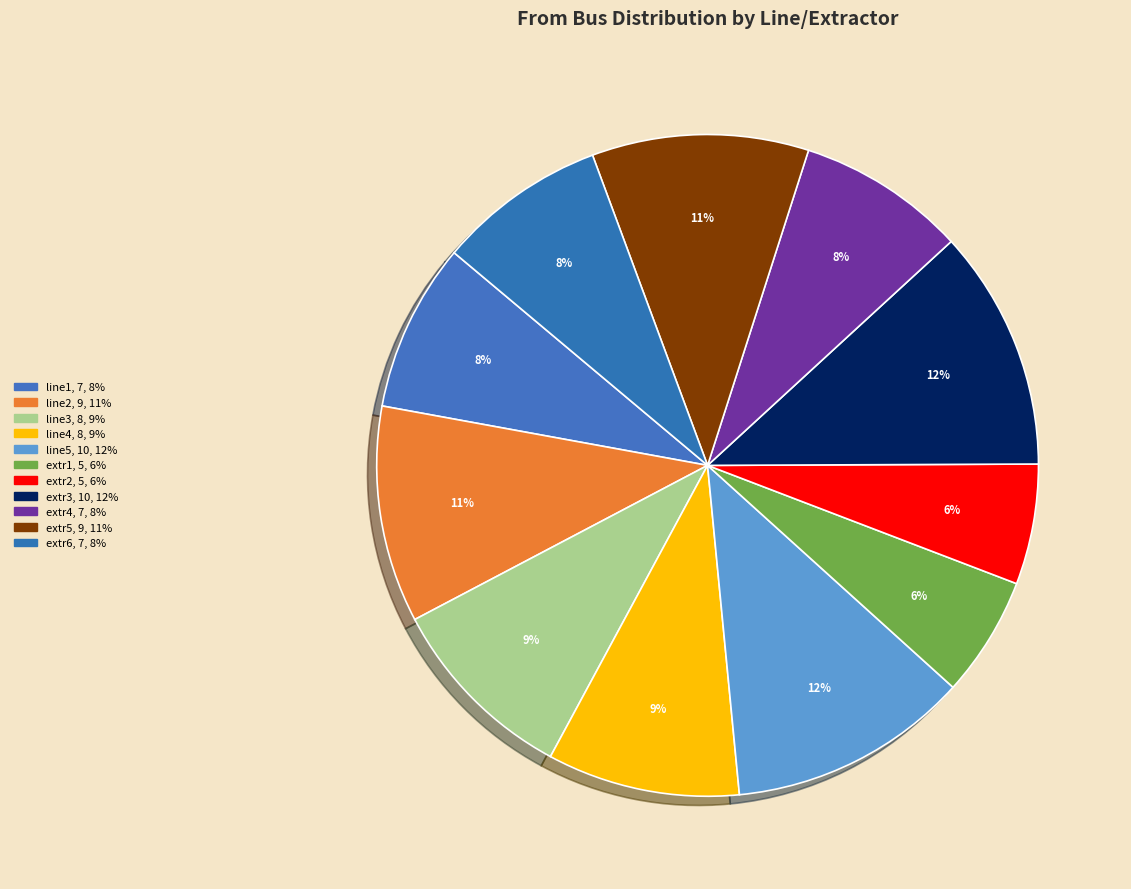

How many slices are in this pie chart?

11